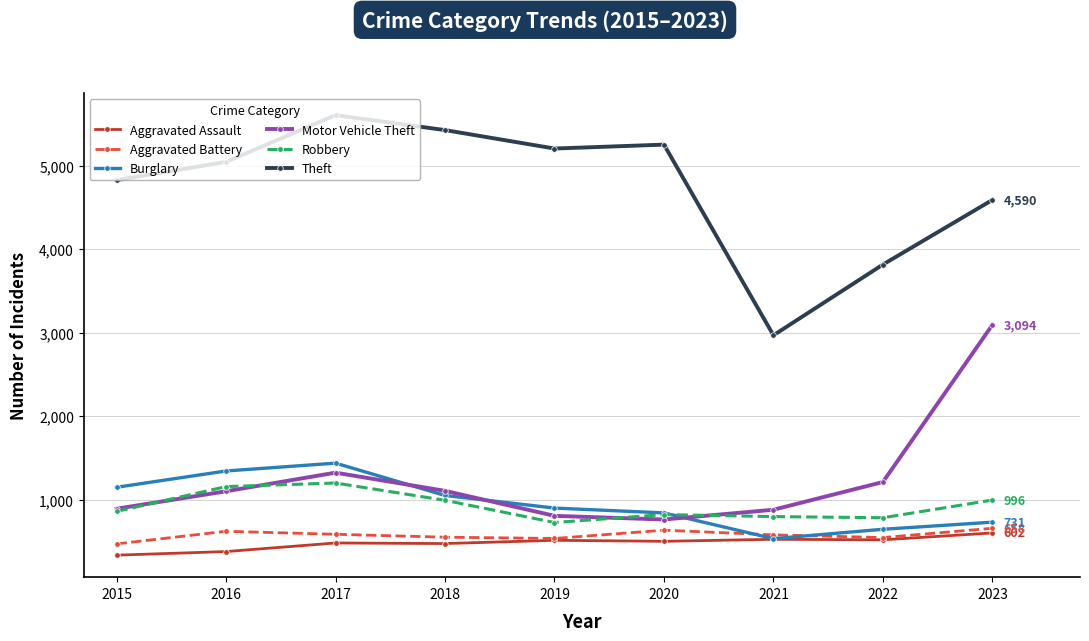

What is the sum of the Theft values at 2015 and 2017?

10432